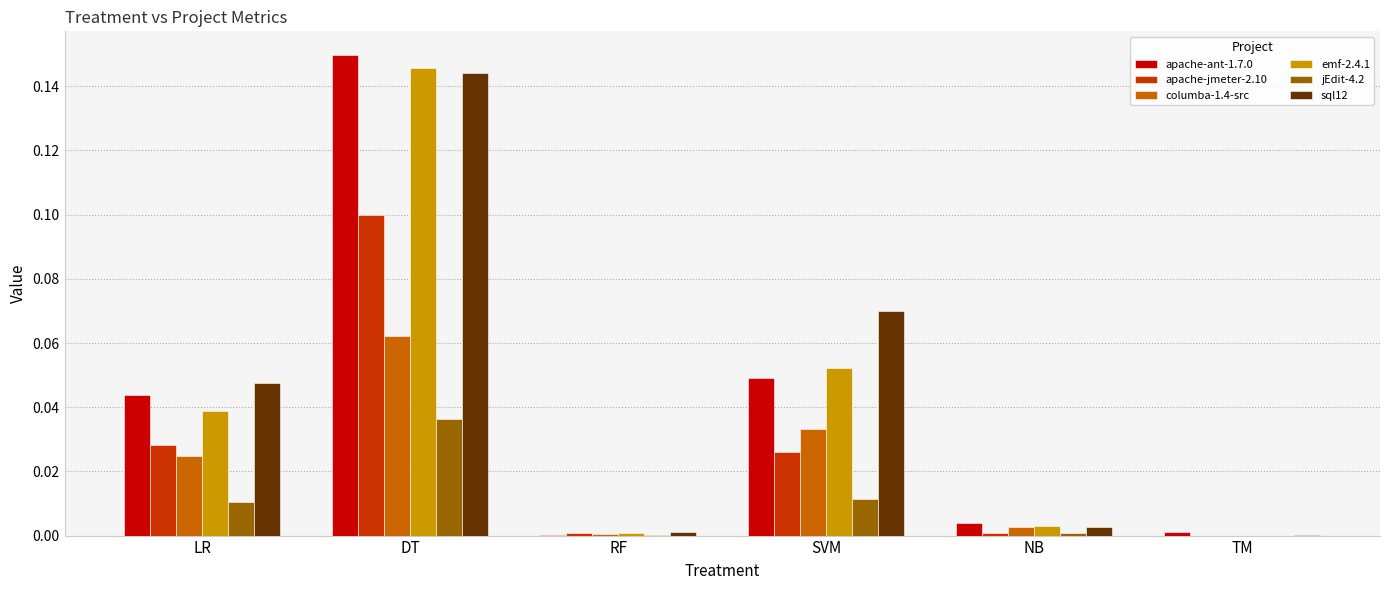

Is it true that columba-1.4-src equals 0.0 at SVM?

True